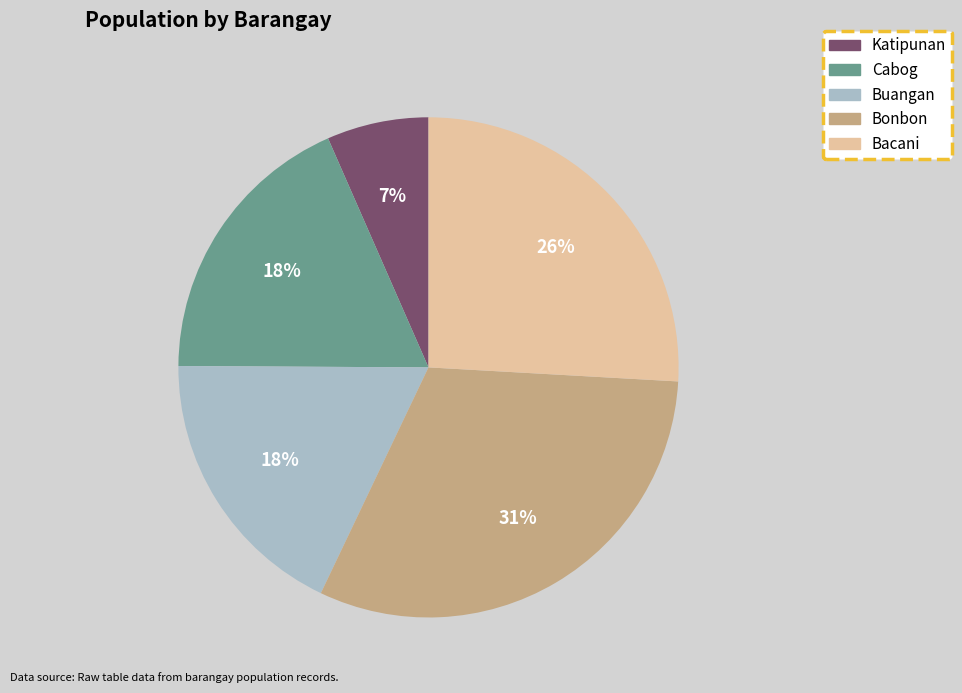

Is the sum of Buangan and Katipunan greater than half?

No